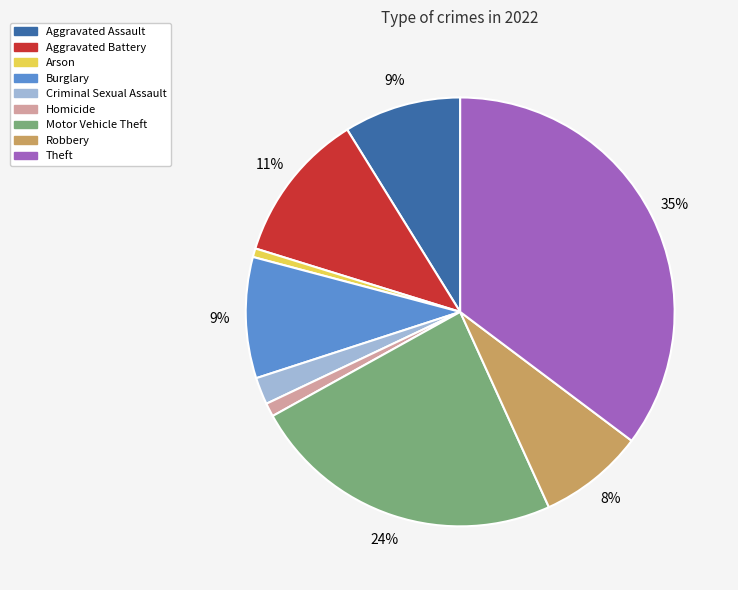

Does Theft represent more than half of the total?

No